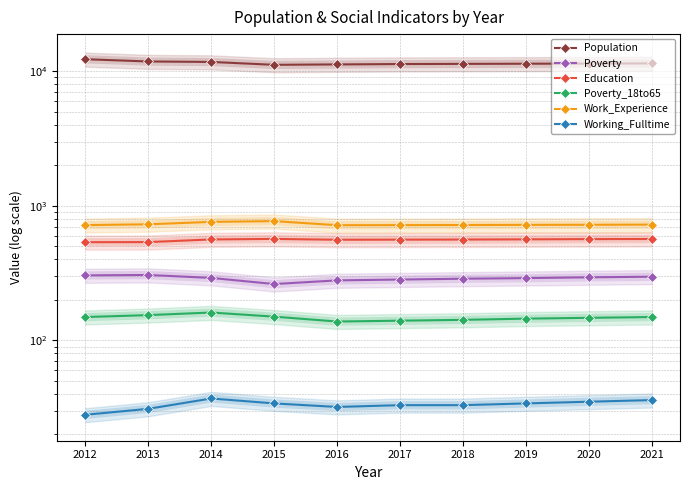

What value does the Poverty_18to65 series have at 2020, to the nearest 10?

150